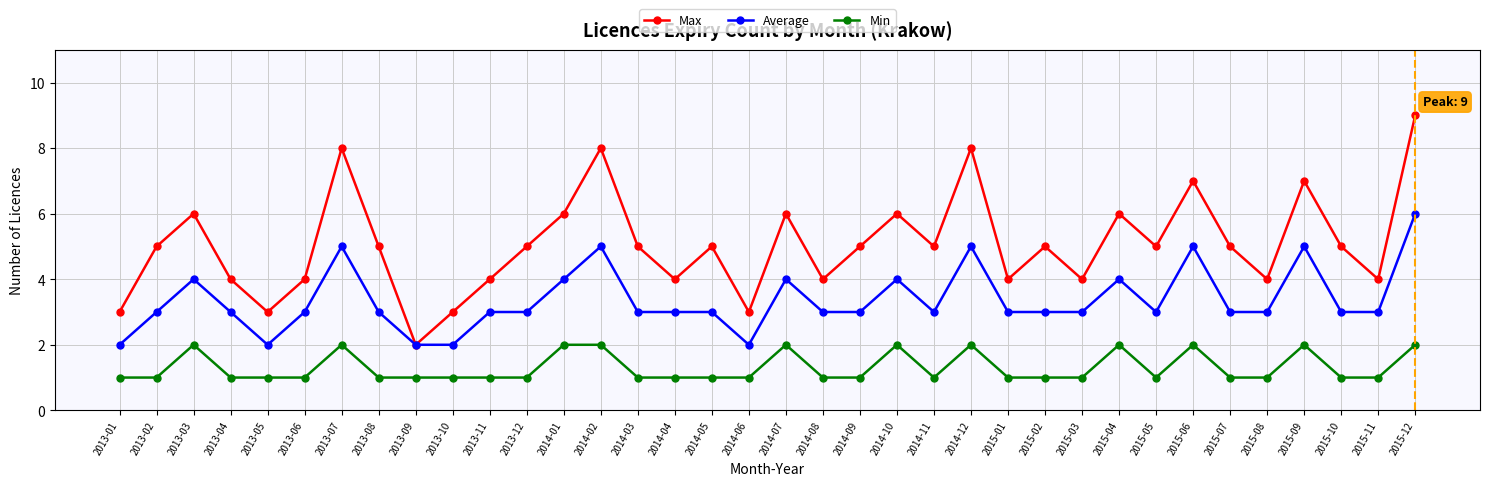

How many lines are shown in the chart?

3